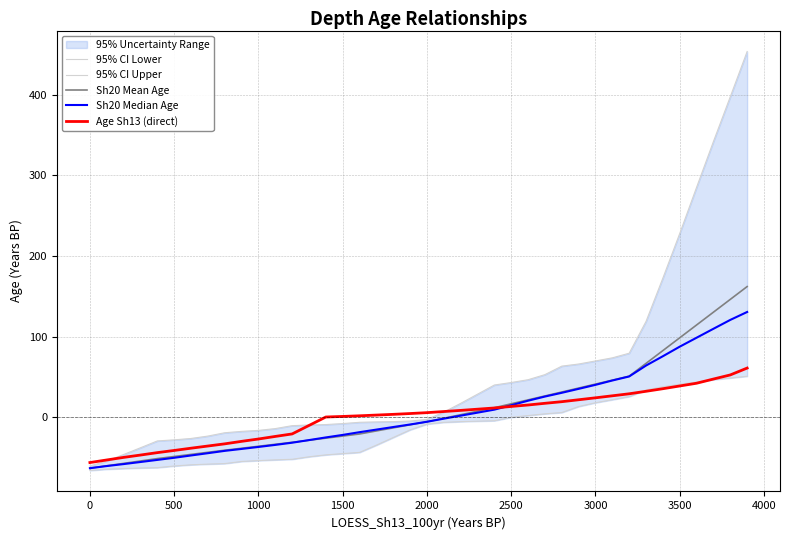

How many intersections are there between Age Sh13 (direct) and Sh20 Mean Age?

1